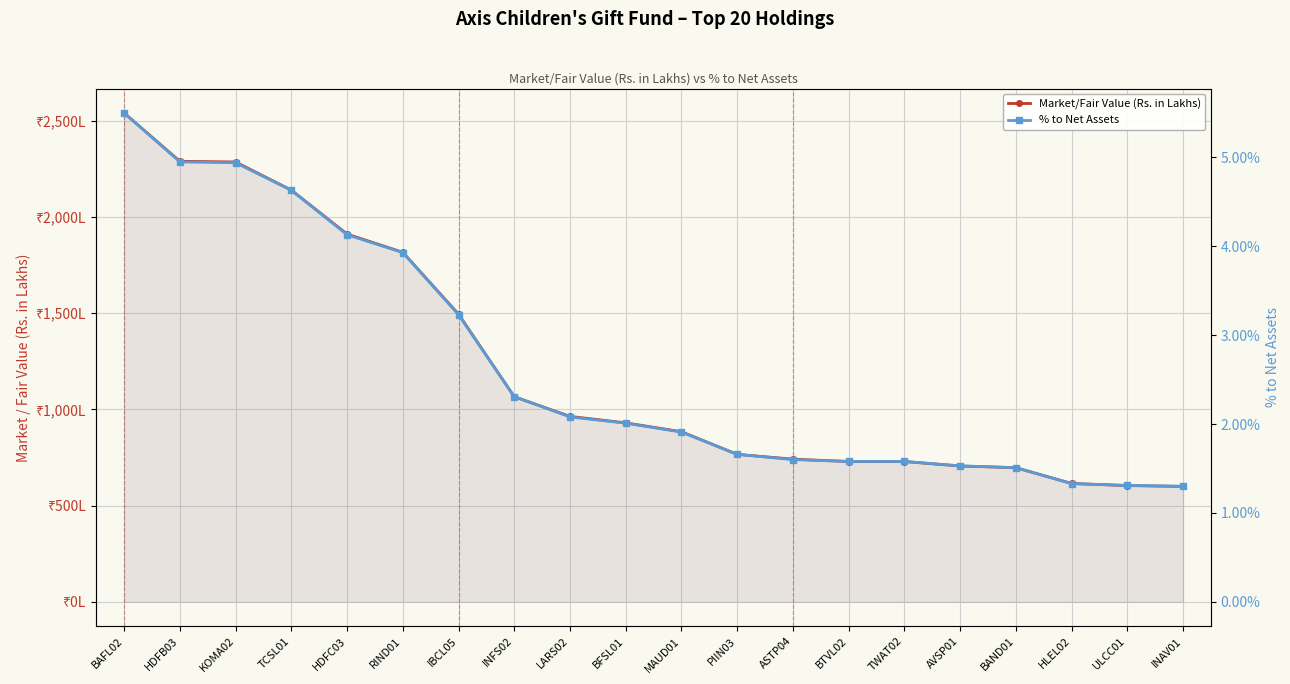

Which series has the widest spread of values?

Market/Fair Value (Rs. in Lakhs)